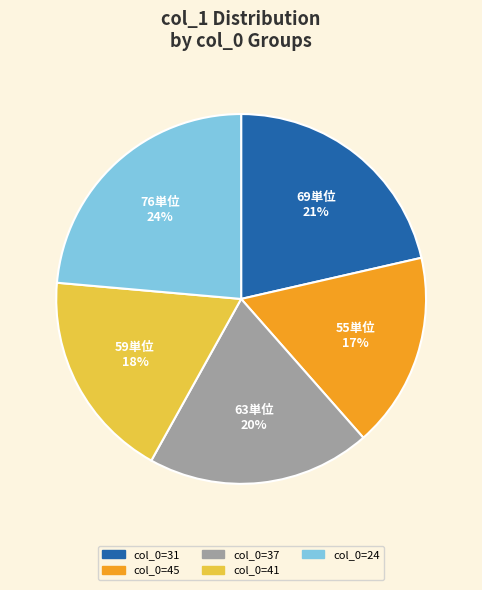

What is the smallest slice in the pie chart?

col_0=45